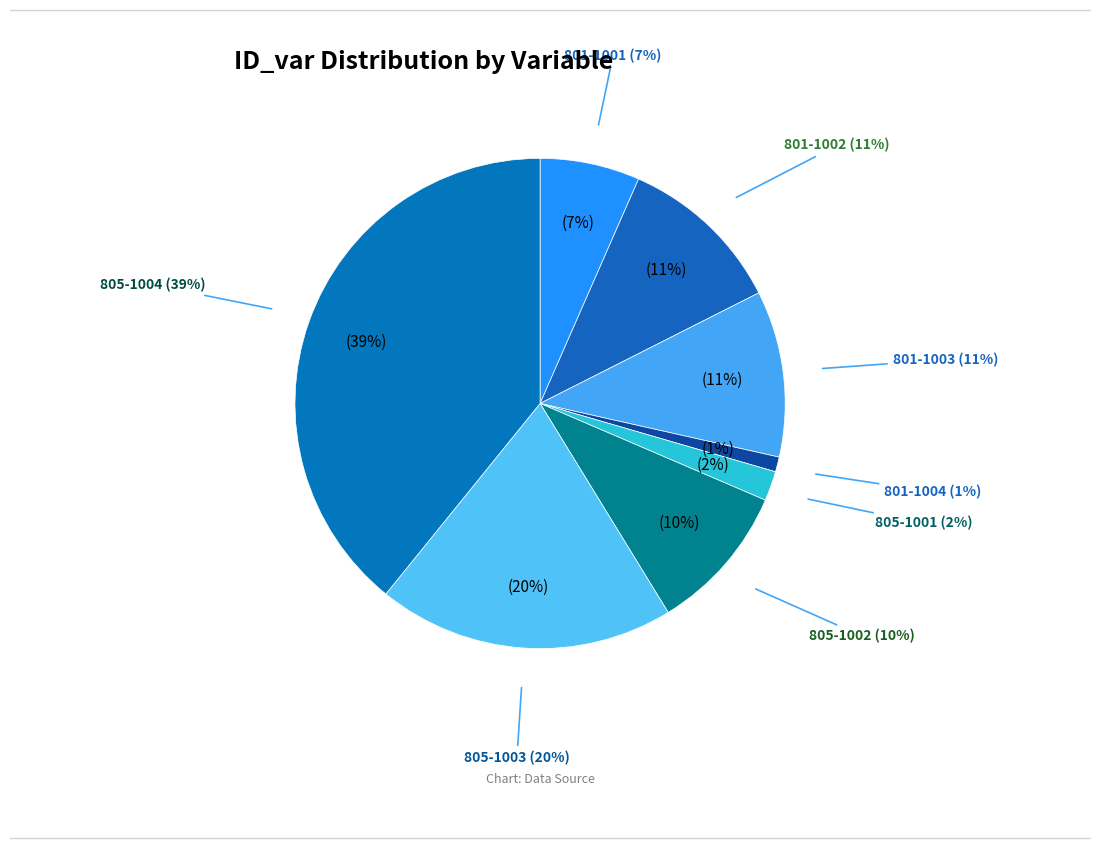

What percentage is the 801-1004 slice, to the nearest percent?

1%